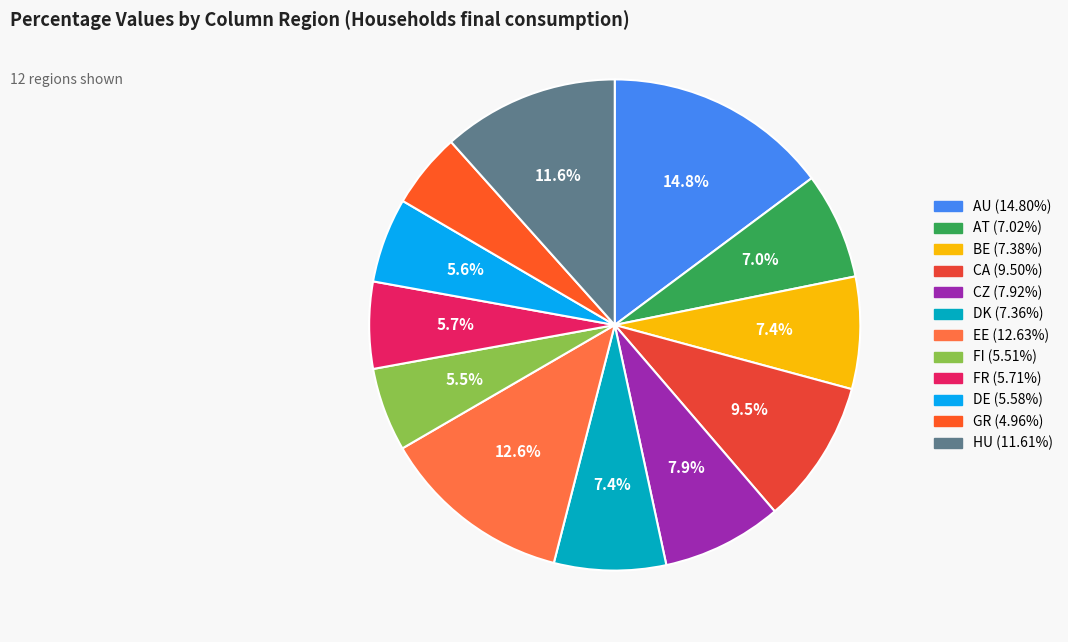

Count the number of slices in the pie.

12